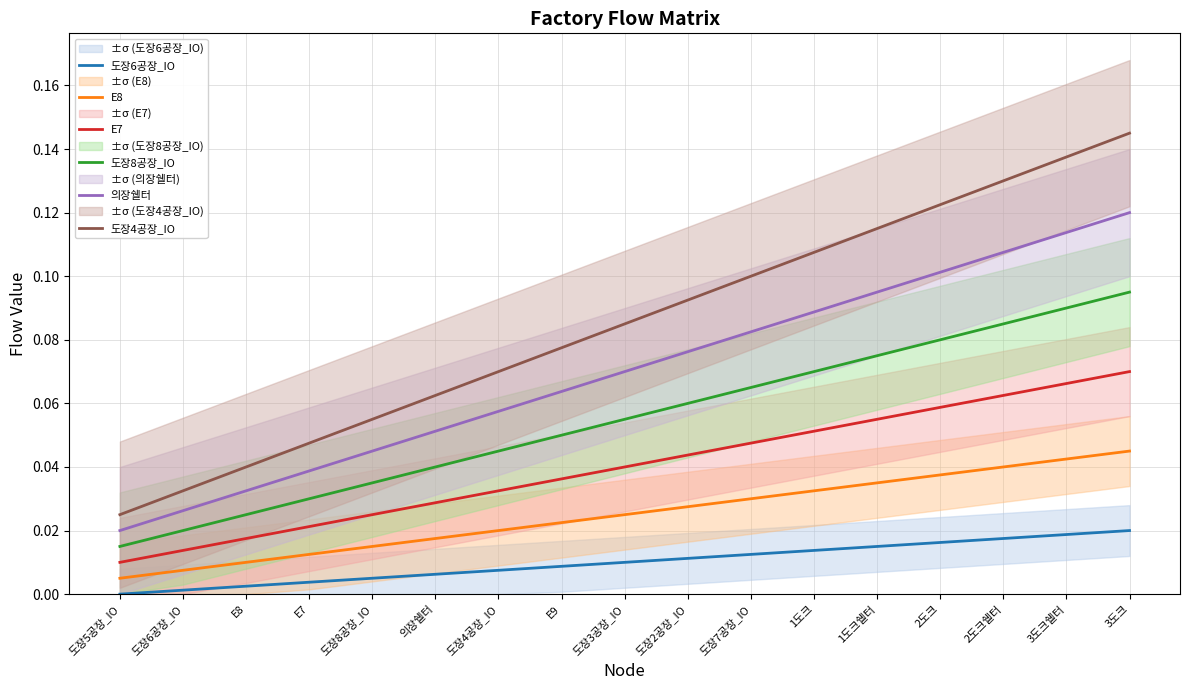

True or false: 도장6공장_IO has a value of 0.0 at E8.

False